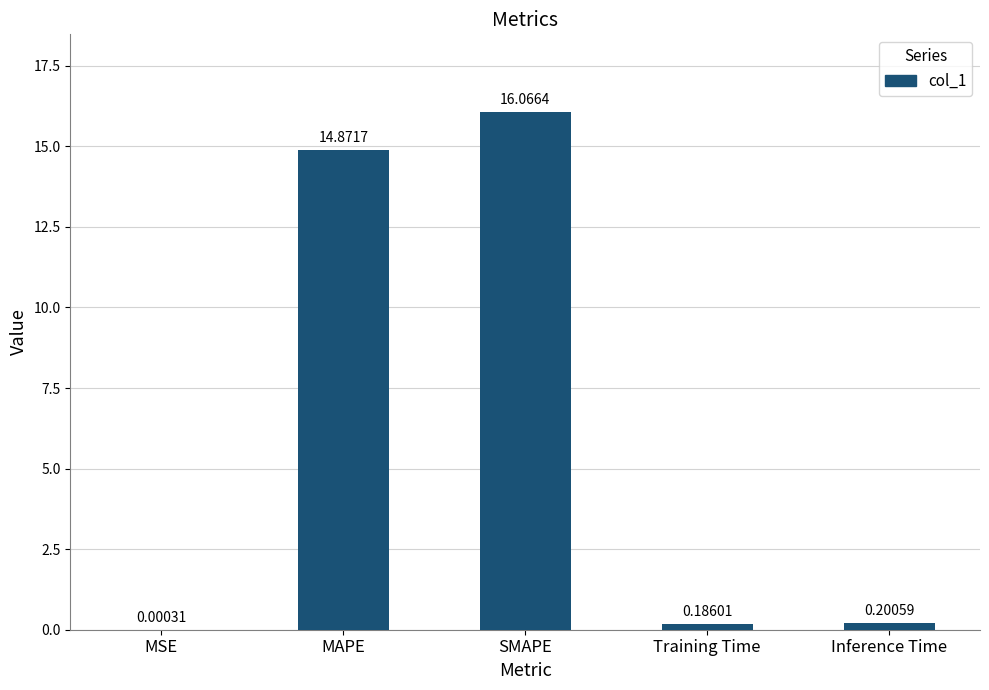

Where is the data nearest to the value 8?

MAPE